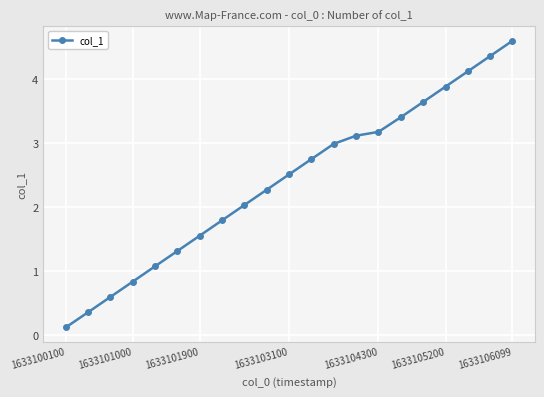

What is the value of the 20th point from the left?

4.4